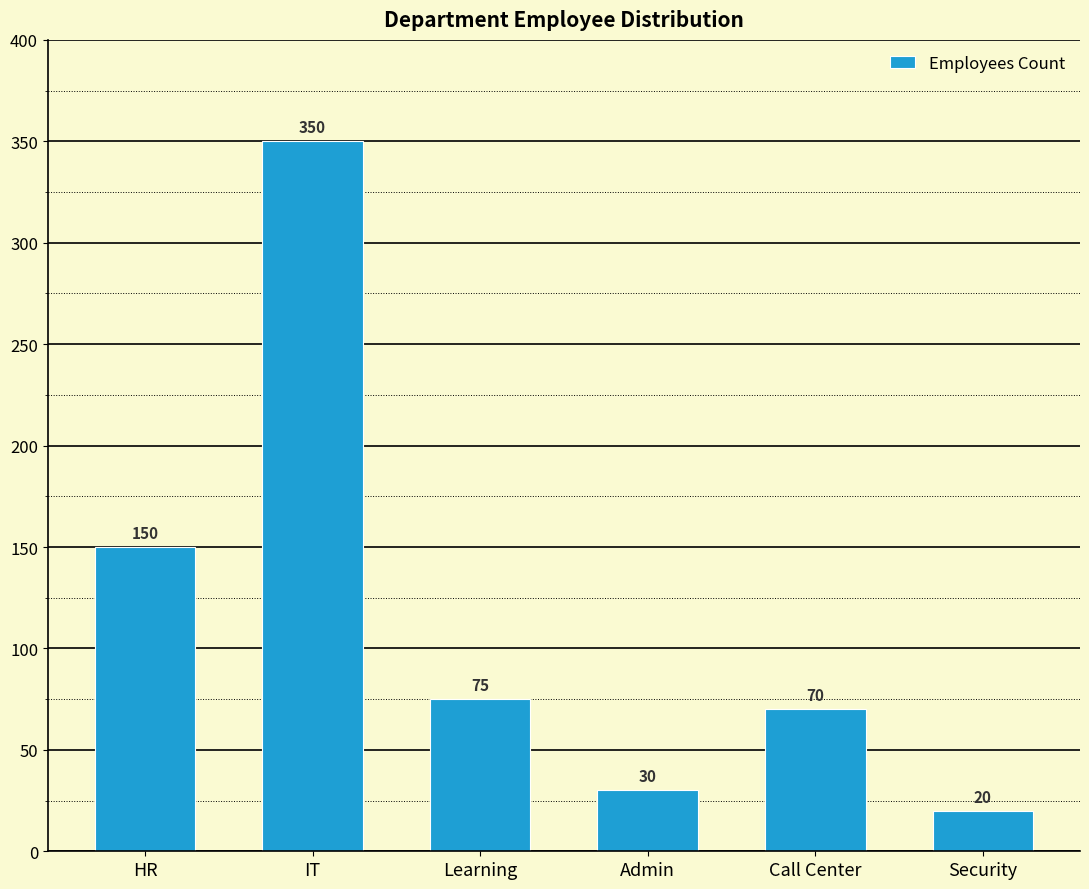

What position from the left is IT?

2